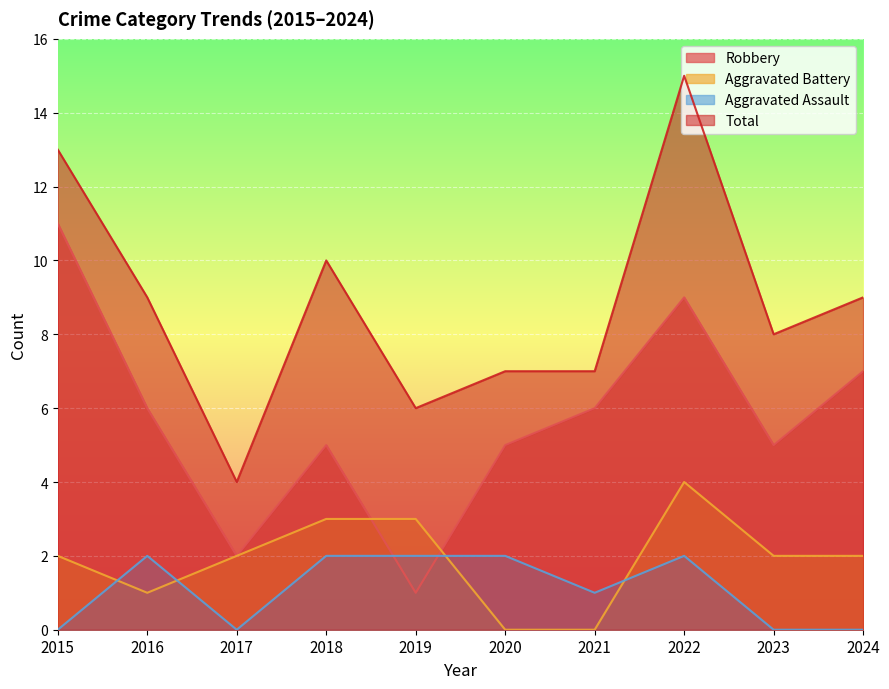

How many lines are shown in the chart?

4